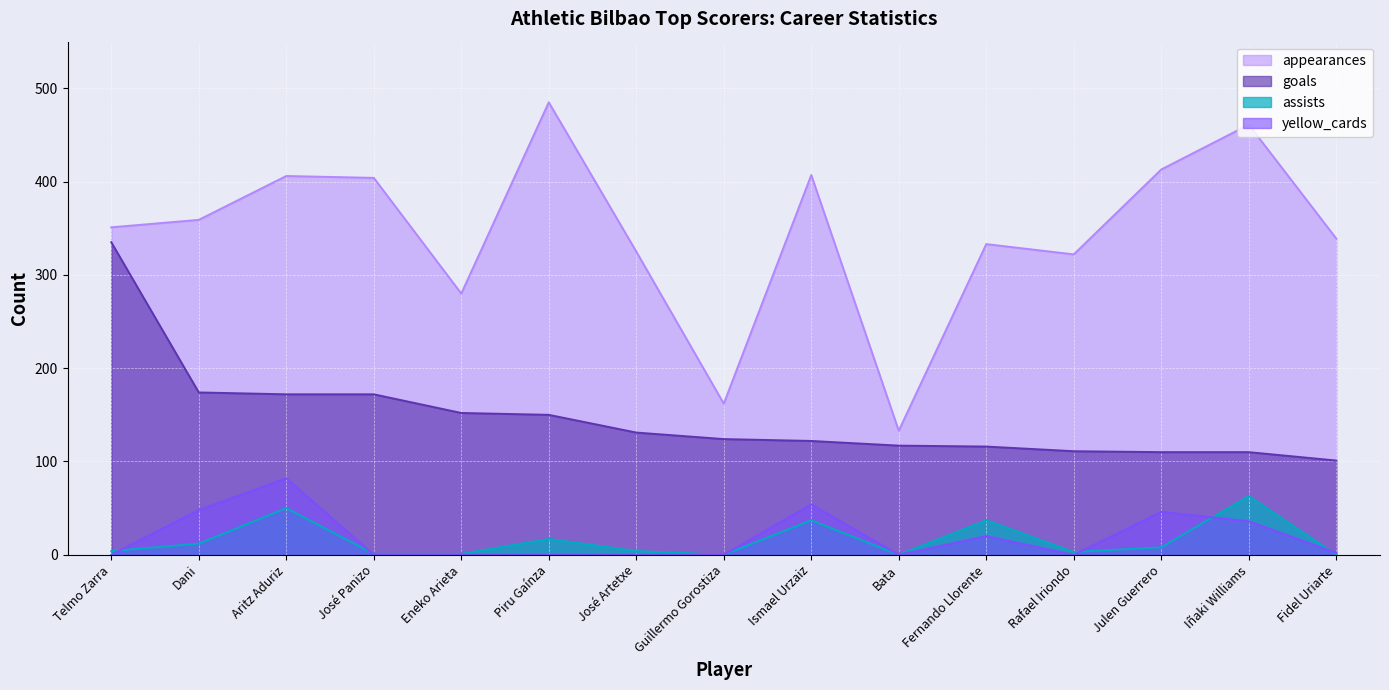

Which category has the highest value in the yellow_cards series?

Aritz Aduriz